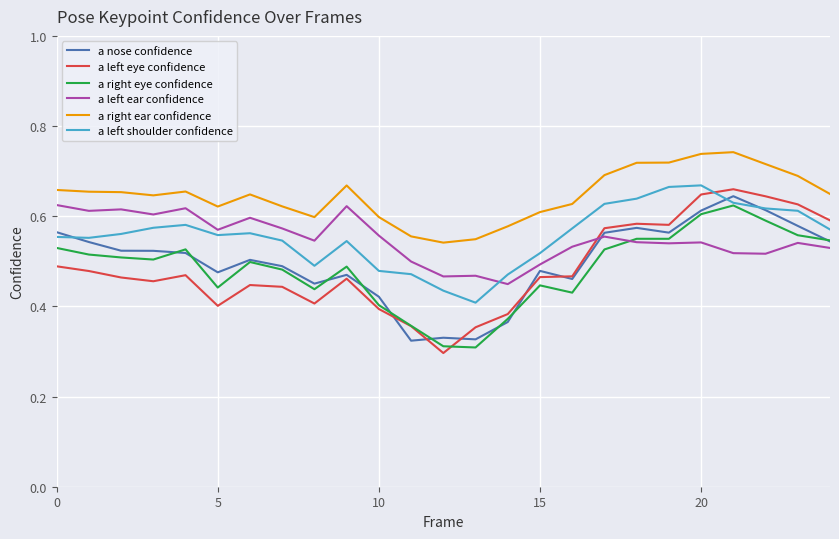

Which series ends up on top after the final intersection of a left shoulder confidence and a left ear confidence?

a left shoulder confidence